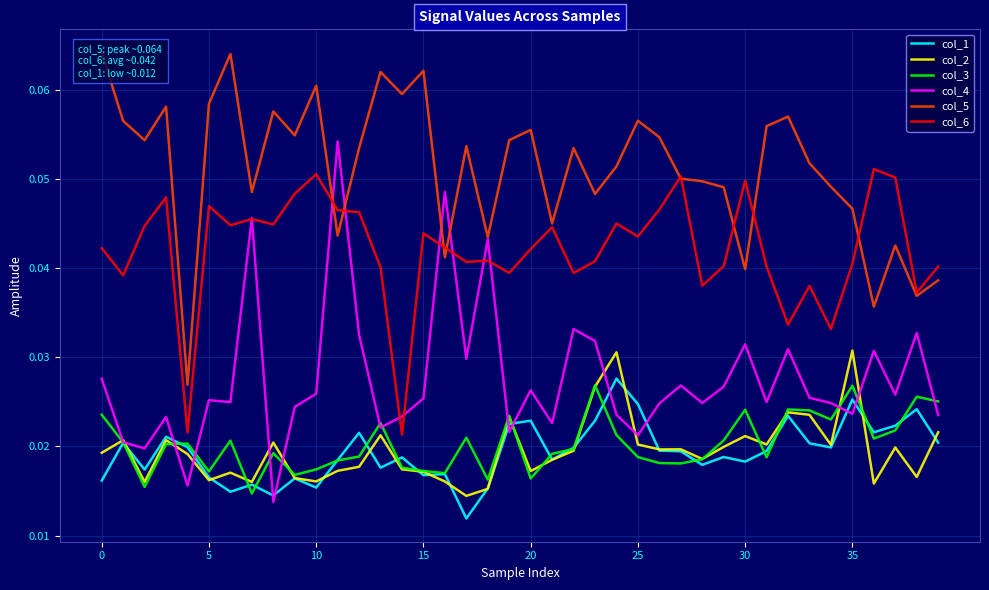

Reading right to left, extract all data points from this chart.

col_1: 0.0	0.0	0.0	0.0	0.0	0.0	0.0	0.0	0.0	0.0	0.0	0.0	0.0	0.0	0.0	0.0	0.0	0.0	0.0	0.0	0.0	0.0	0.0	0.0	0.0	0.0	0.0	0.0	0.0	0.0	0.0	0.0	0.0	0.0	0.0	0.0	0.0	0.0	0.0	0.0
col_2: 0.0	0.0	0.0	0.0	0.0	0.0	0.0	0.0	0.0	0.0	0.0	0.0	0.0	0.0	0.0	0.0	0.0	0.0	0.0	0.0	0.0	0.0	0.0	0.0	0.0	0.0	0.0	0.0	0.0	0.0	0.0	0.0	0.0	0.0	0.0	0.0	0.0	0.0	0.0	0.0
col_3: 0.0	0.0	0.0	0.0	0.0	0.0	0.0	0.0	0.0	0.0	0.0	0.0	0.0	0.0	0.0	0.0	0.0	0.0	0.0	0.0	0.0	0.0	0.0	0.0	0.0	0.0	0.0	0.0	0.0	0.0	0.0	0.0	0.0	0.0	0.0	0.0	0.0	0.0	0.0	0.0
col_4: 0.0	0.0	0.0	0.0	0.0	0.0	0.0	0.0	0.0	0.0	0.0	0.0	0.0	0.0	0.0	0.0	0.0	0.0	0.0	0.0	0.0	0.0	0.0	0.0	0.0	0.0	0.0	0.0	0.1	0.0	0.0	0.0	0.0	0.0	0.0	0.0	0.0	0.0	0.0	0.0
col_5: 0.0	0.0	0.0	0.0	0.0	0.0	0.1	0.1	0.1	0.0	0.0	0.0	0.1	0.1	0.1	0.1	0.0	0.1	0.0	0.1	0.1	0.0	0.1	0.0	0.1	0.1	0.1	0.1	0.0	0.1	0.1	0.1	0.0	0.1	0.1	0.0	0.1	0.1	0.1	0.1
col_6: 0.0	0.0	0.1	0.1	0.0	0.0	0.0	0.0	0.0	0.0	0.0	0.0	0.1	0.0	0.0	0.0	0.0	0.0	0.0	0.0	0.0	0.0	0.0	0.0	0.0	0.0	0.0	0.0	0.0	0.1	0.0	0.0	0.0	0.0	0.0	0.0	0.0	0.0	0.0	0.0